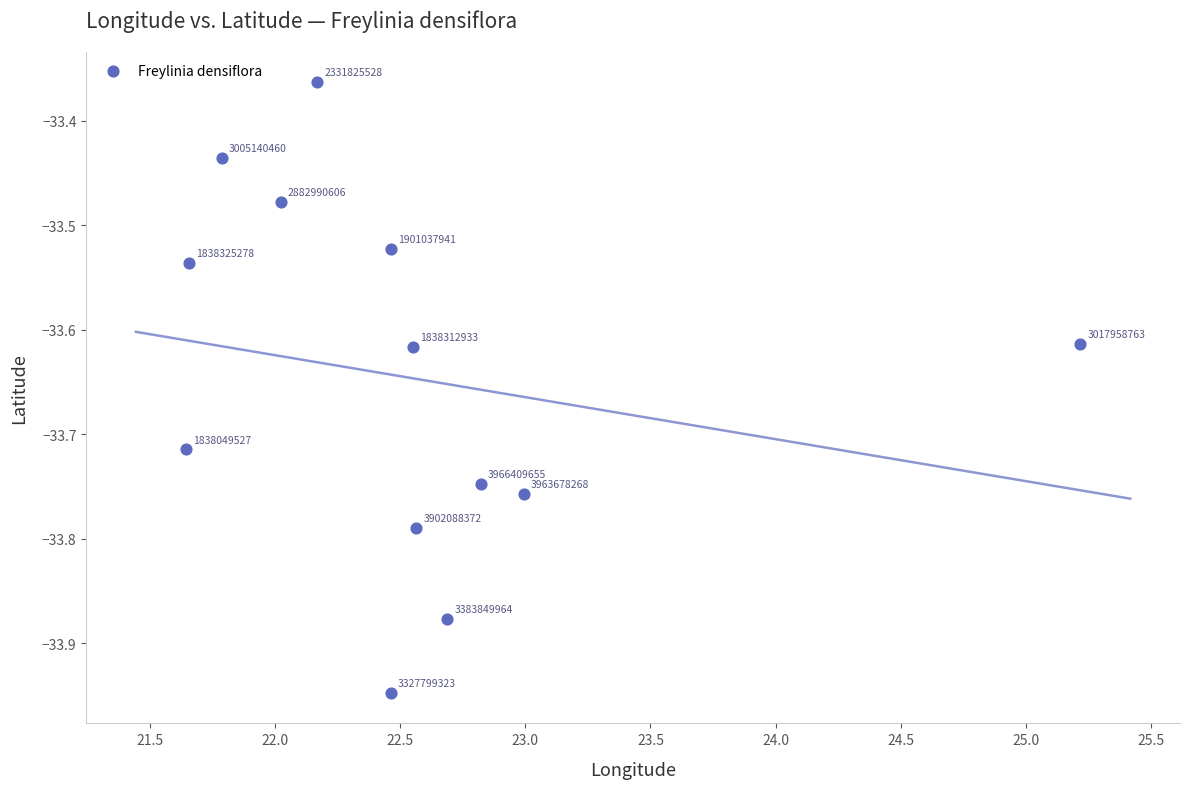

What is the range of X values (max minus min)?

3.6